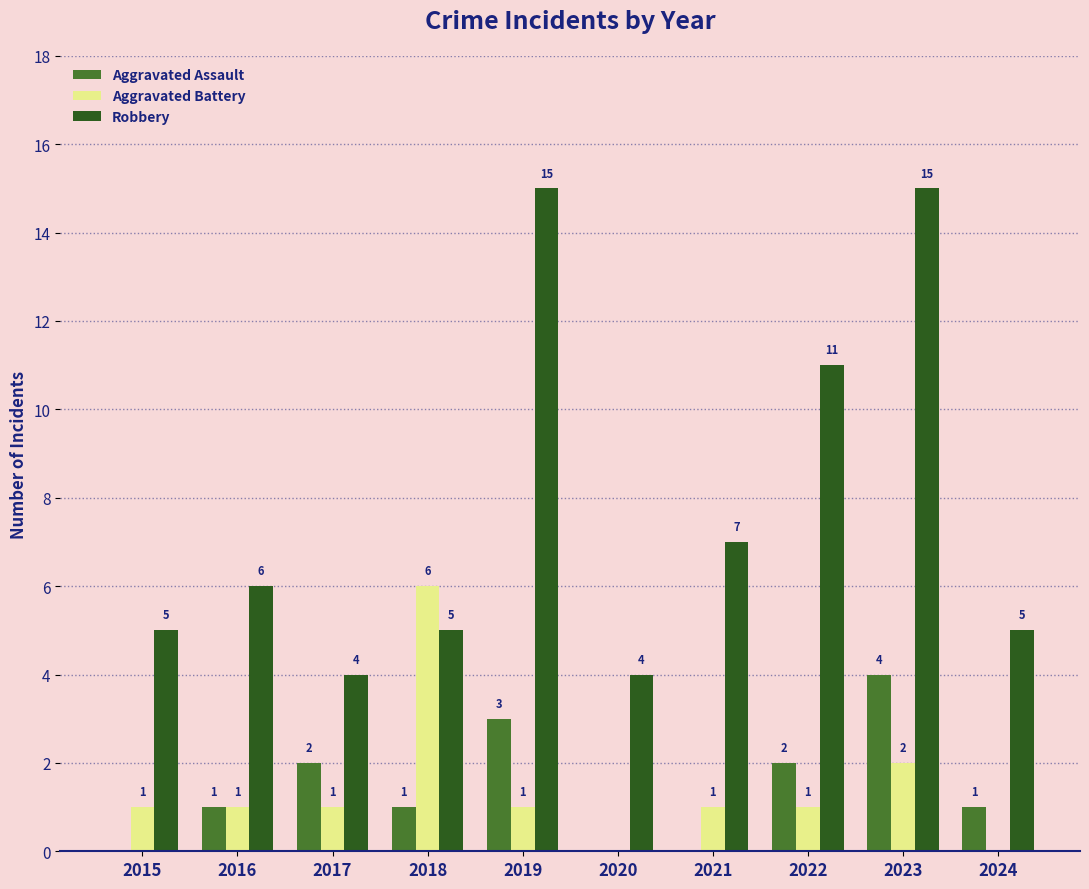

How many distinct data groups are displayed?

3